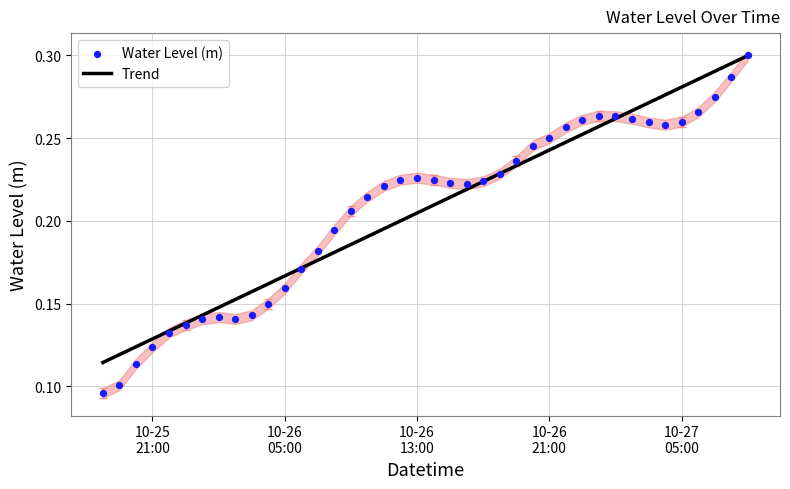

Is the value of Water Level (m) at 37 greater than the value of Trend at 36?

No